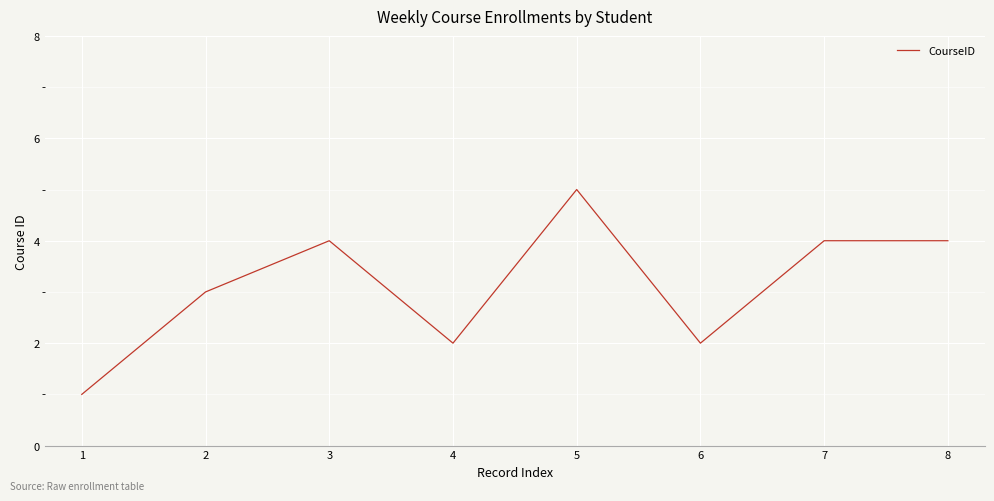

Reading right to left, extract all data points from this chart.

8=4	7=4	6=2	5=5	4=2	3=4	2=3	1=1